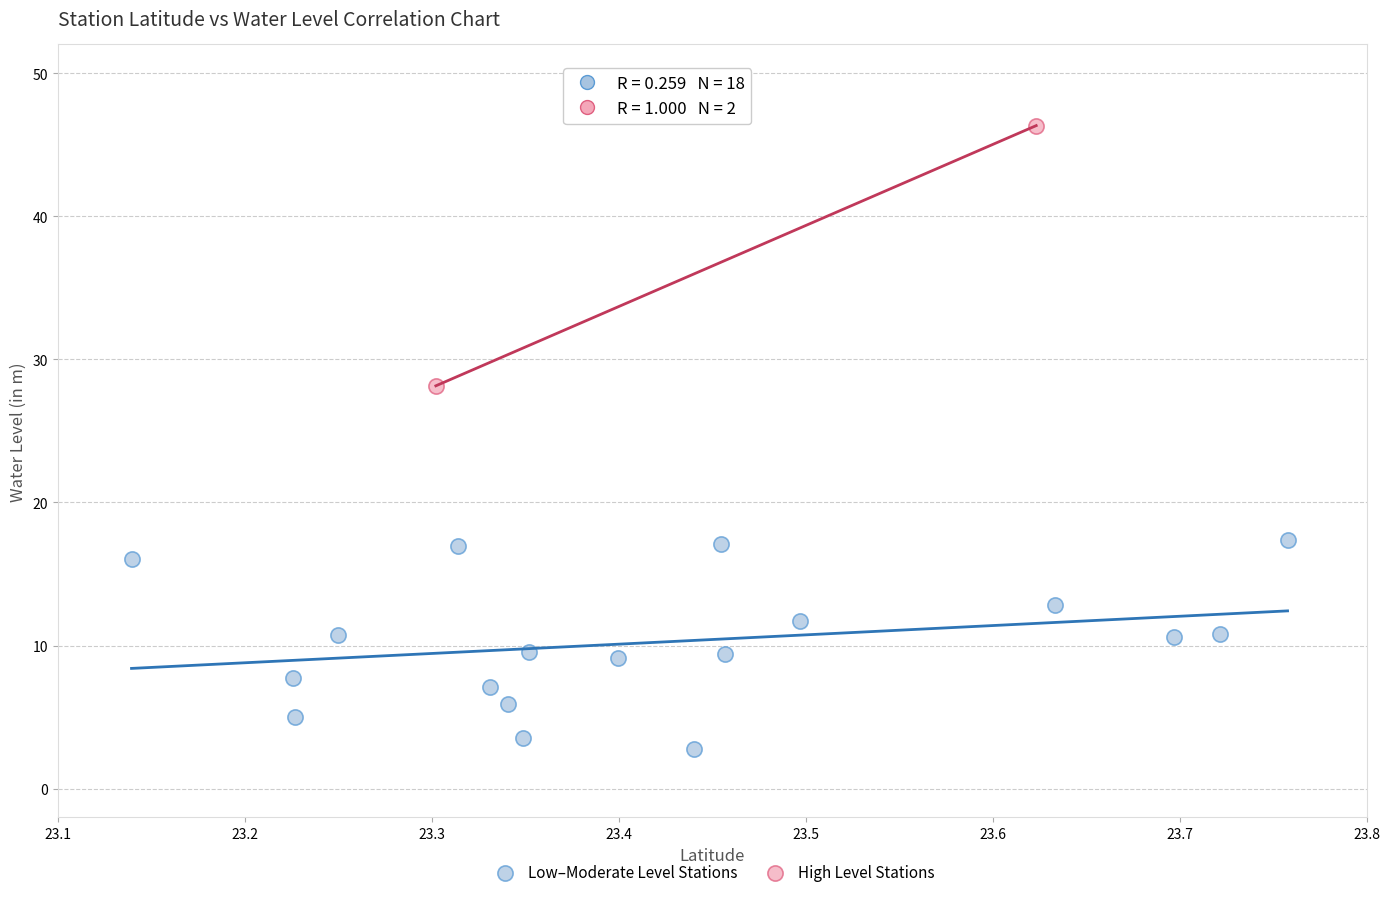

Which series has the largest Y range (max minus min)?

High Level Stations